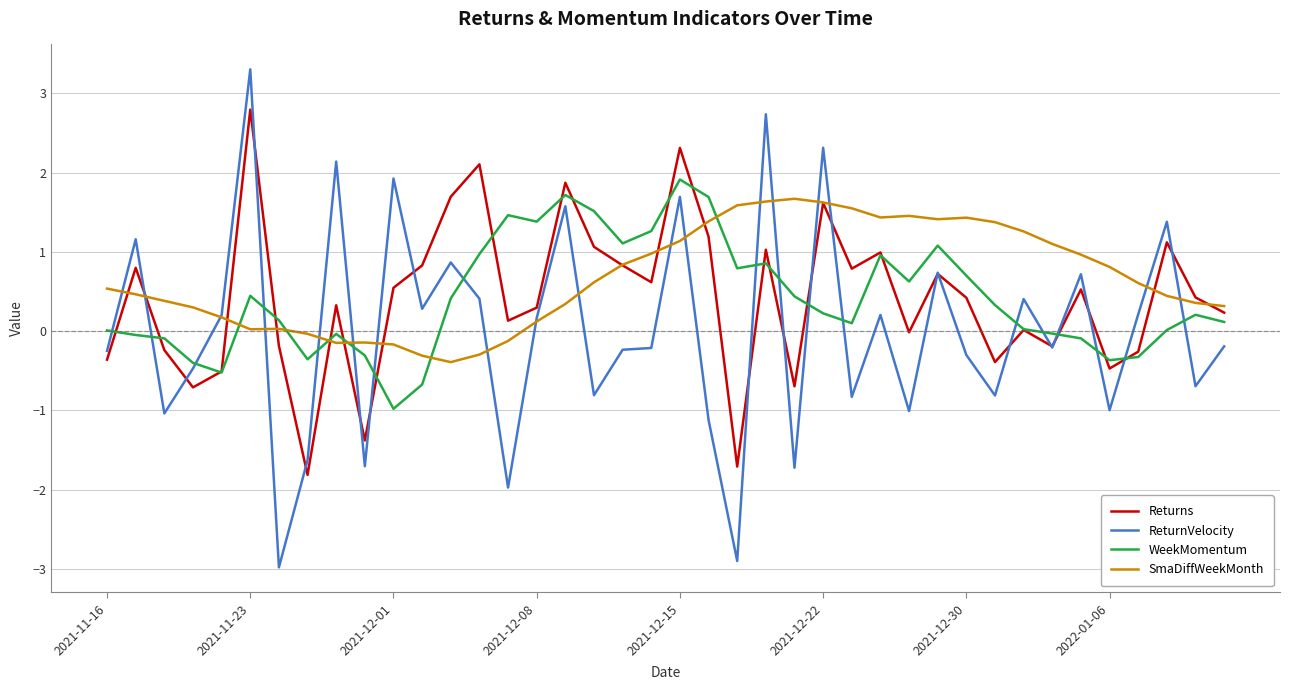

Rank the series by their maximum value, from highest to lowest.

ReturnVelocity, Returns, WeekMomentum, SmaDiffWeekMonth